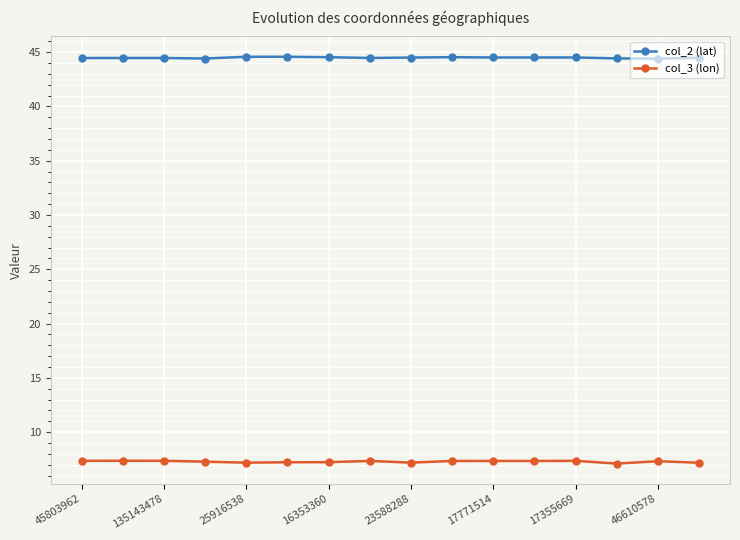

True or false: col_2 (lat) and col_3 (lon) cross at least once.

False